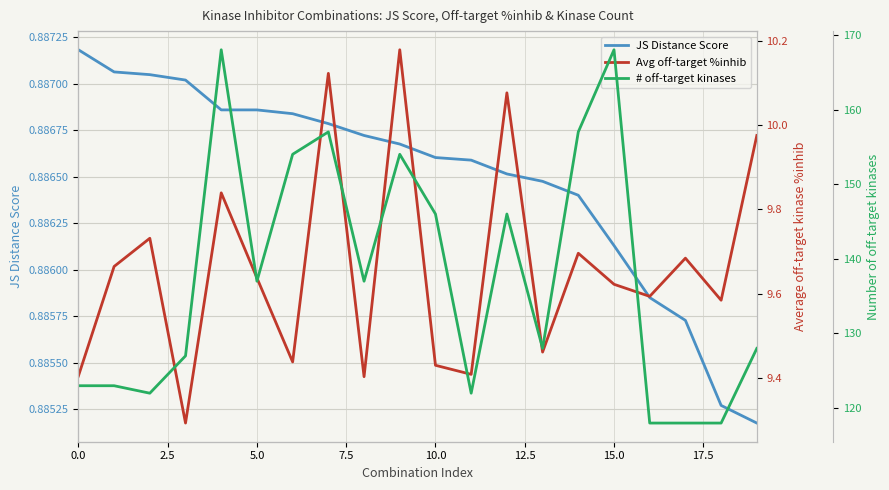

Which has a higher value, 5.0 or 18?

5.0